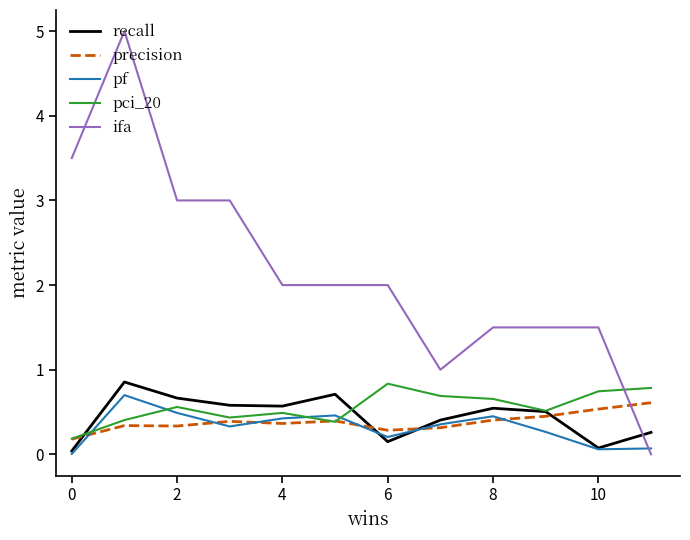

Which series has the largest total across all categories?

ifa